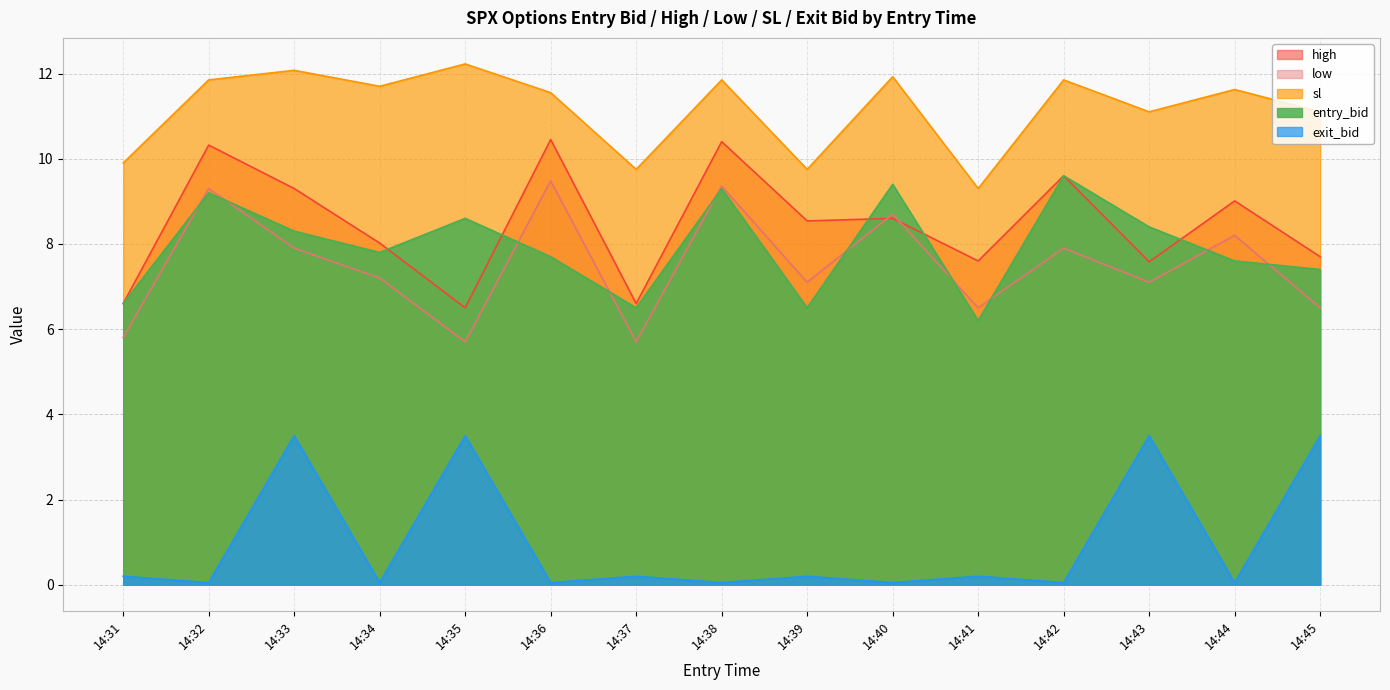

The sl series shows 14.0 at 14:31. True or false?

False